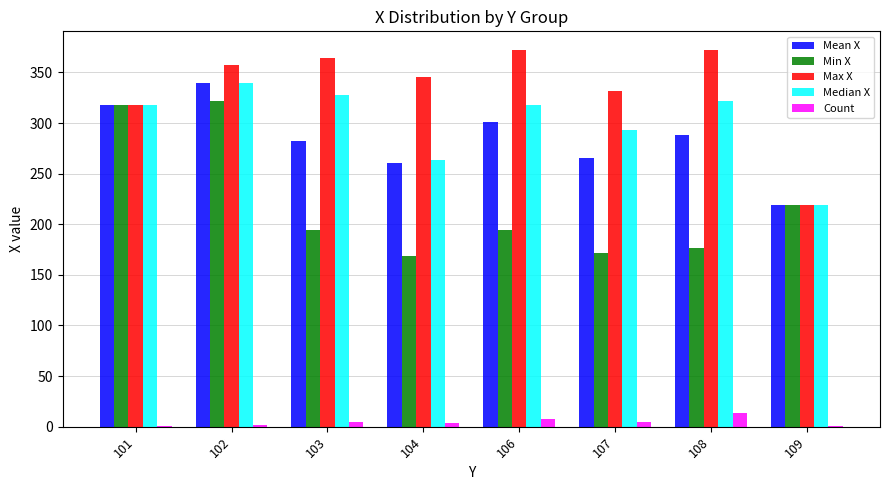

The value of Min X at 102 is 322.0. True or false?

True